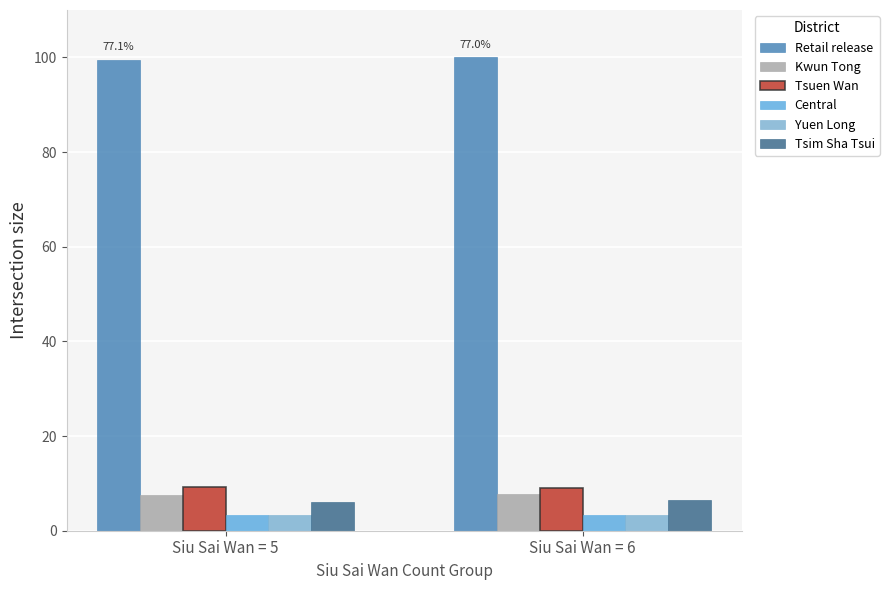

What is the difference between the maximum and minimum values in the Tsuen Wan series?

0.2